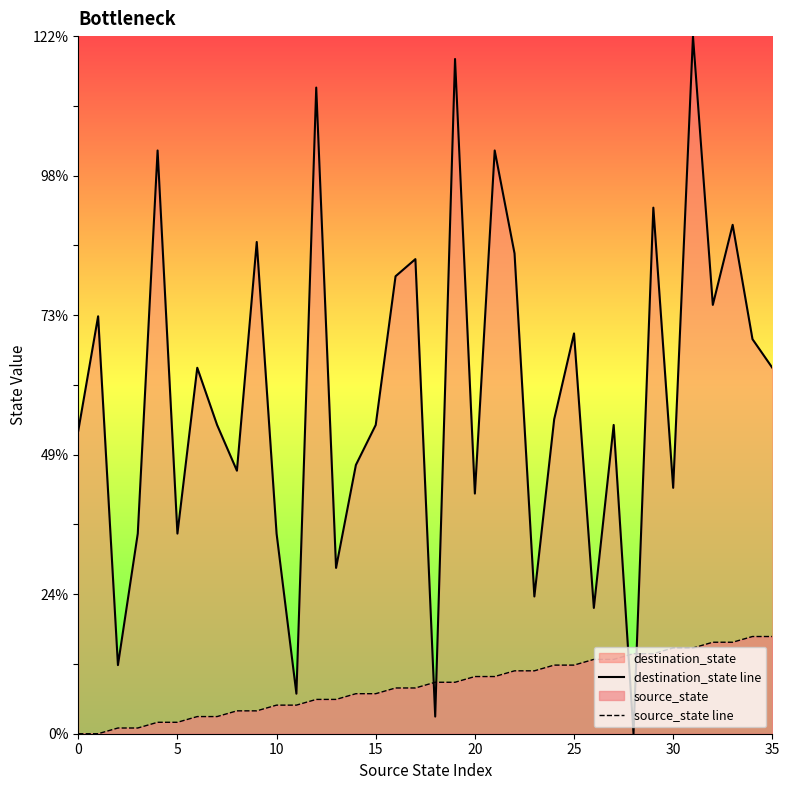

True or false: destination_state line has more than 2 interior local peaks.

True